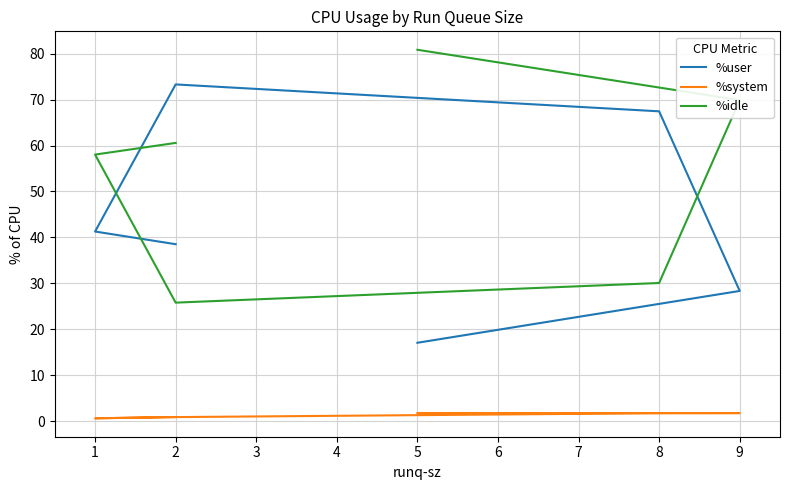

Between 2 and 3, which series saw the biggest shift?

%user